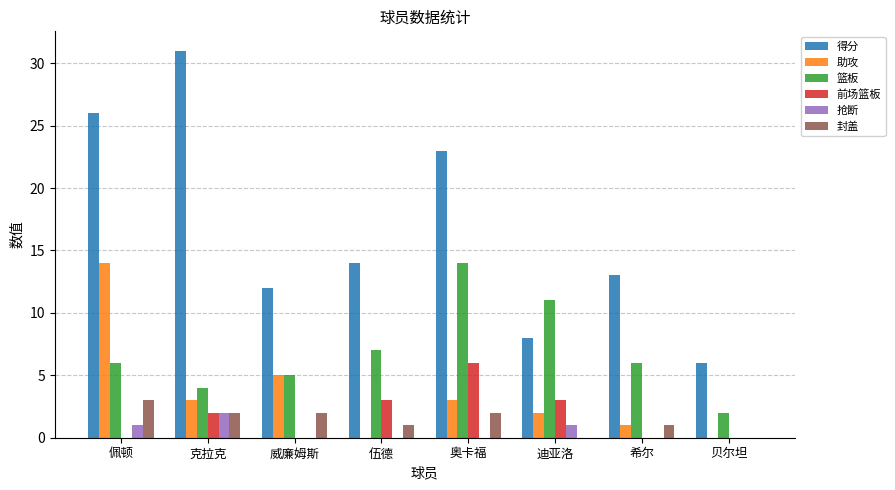

What is the spread (max minus min) of values at 威廉姆斯?

12